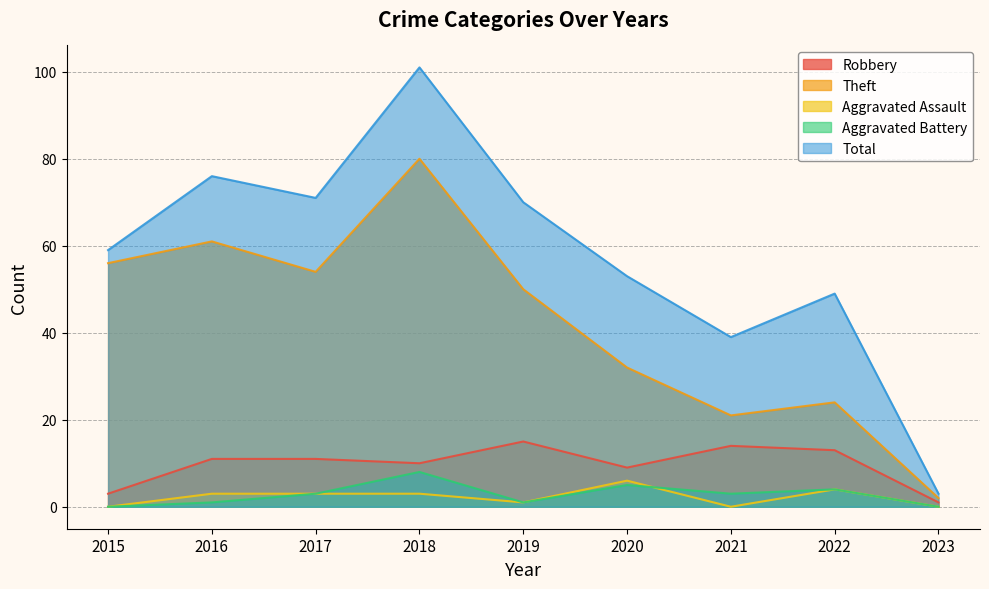

True or false: Theft and Aggravated Assault cross at least once.

False